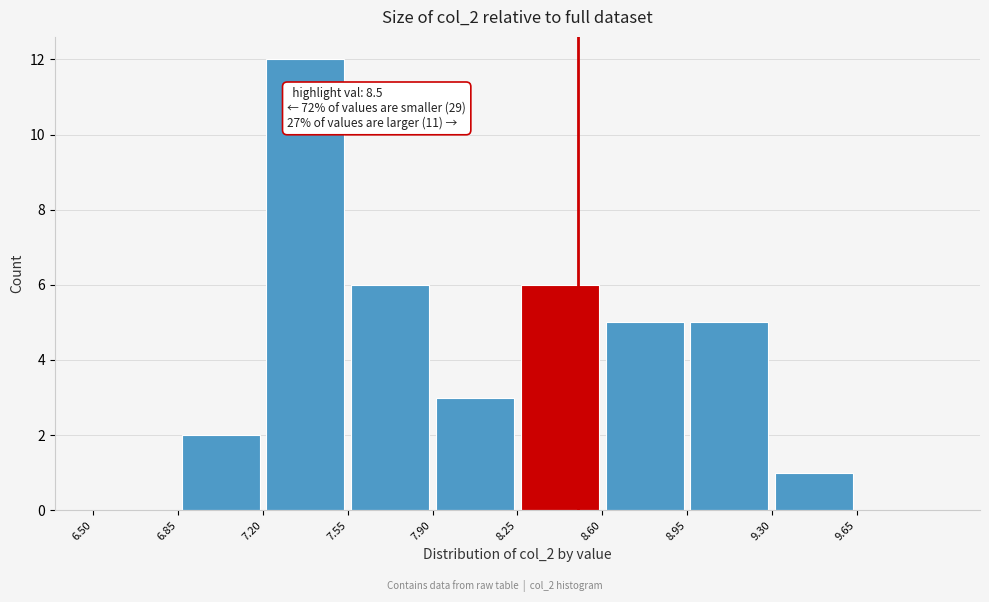

Over which range of the x-axis is the bar tallest?

7.20 to 7.55